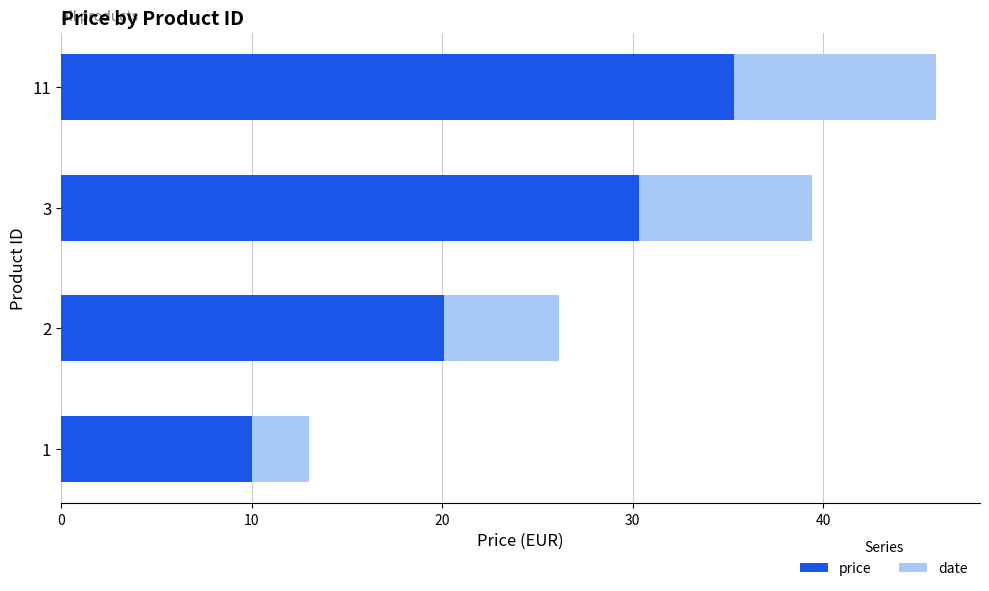

What is the average value of the price series?

23.9